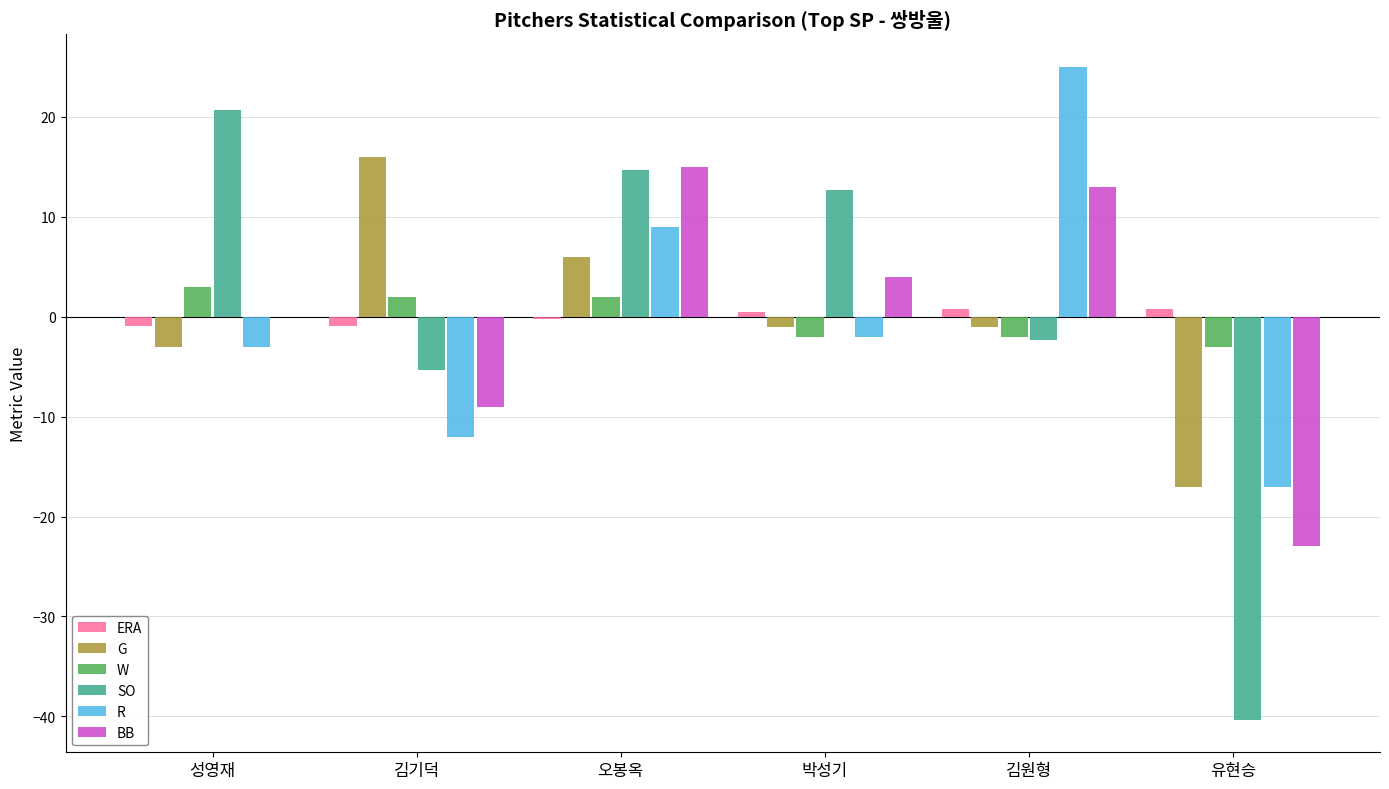

How many data points does each series have?

6